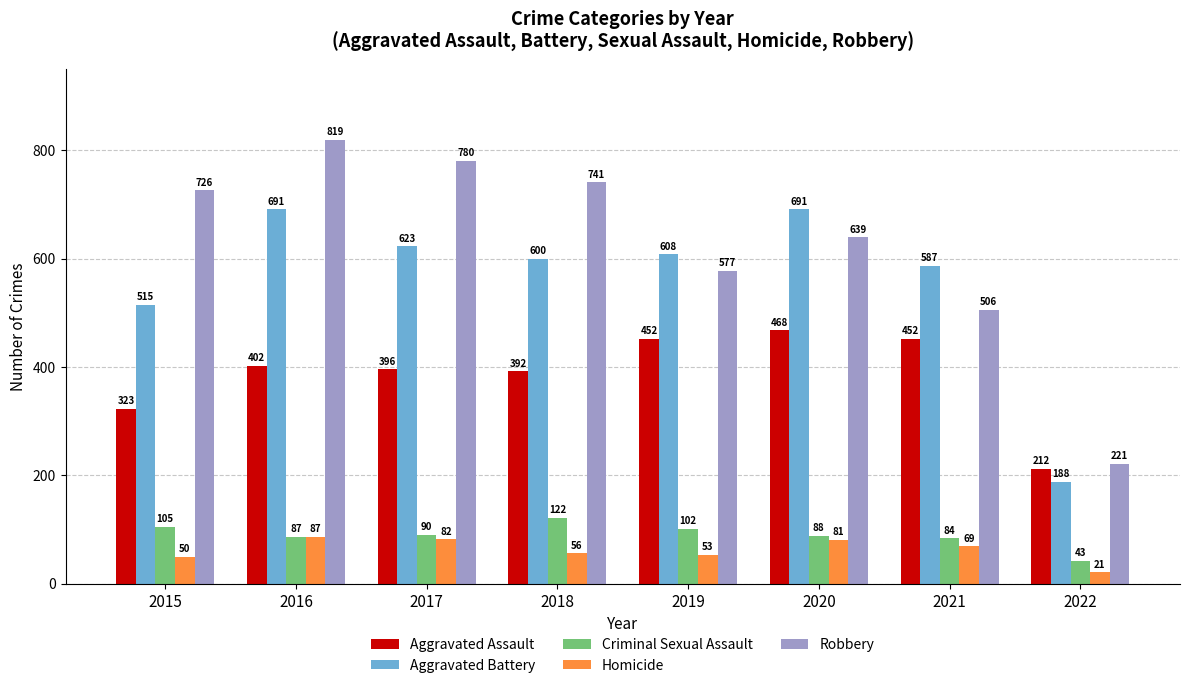

Reading left to right, extract all data points from this chart.

Aggravated Assault: 323	402	396	392	452	468	452	212
Aggravated Battery: 515	691	623	600	608	691	587	188
Criminal Sexual Assault: 105	87	90	122	102	88	84	43
Homicide: 50	87	82	56	53	81	69	21
Robbery: 726	819	780	741	577	639	506	221